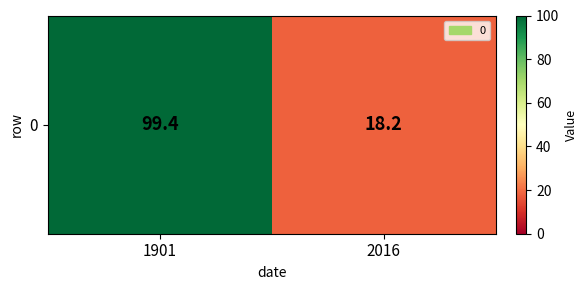

Rank the categories by value from highest to lowest.

1901, 2016